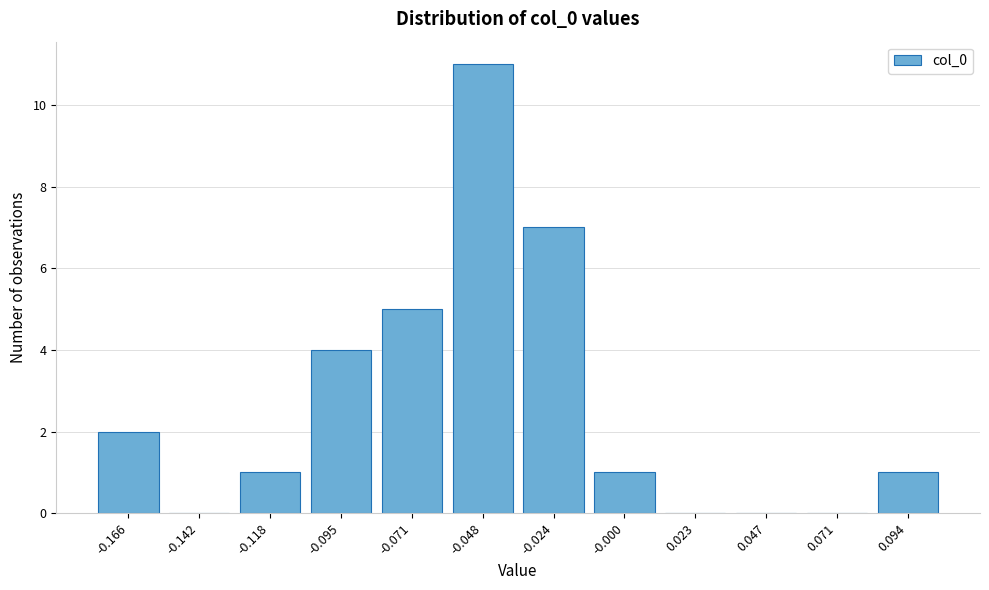

Reading right to left, list all the values displayed in this chart.

0.094=1	0.071=0	0.047=0	0.023=0	-0.000=1	-0.024=7	-0.048=11	-0.071=5	-0.095=4	-0.118=1	-0.142=0	-0.166=2